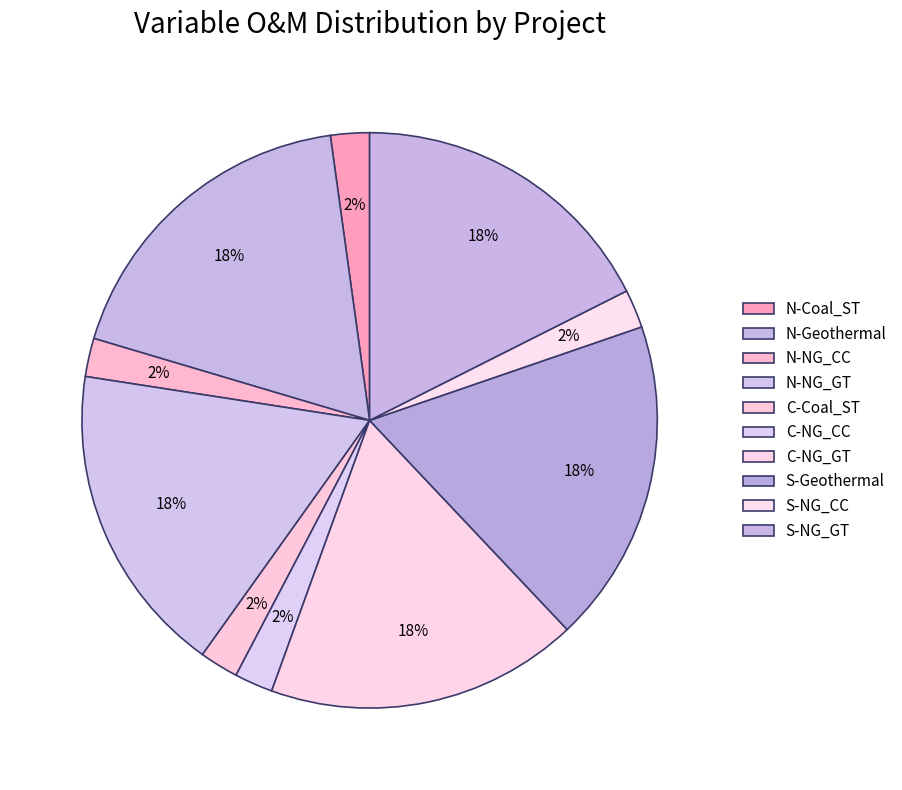

The C-Coal_ST slice represents 2% of the pie. True or false?

True